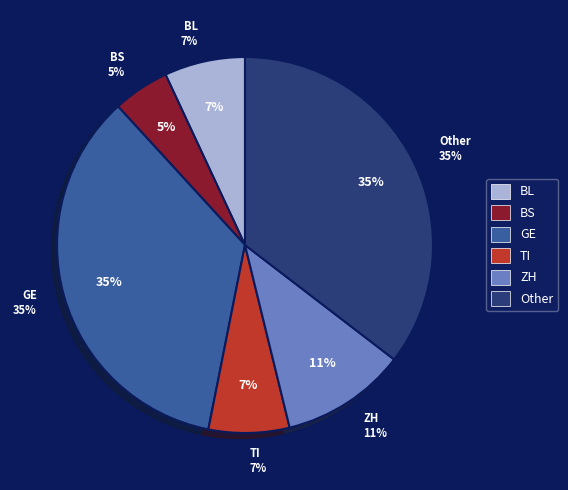

Does any single category account for the majority?

No